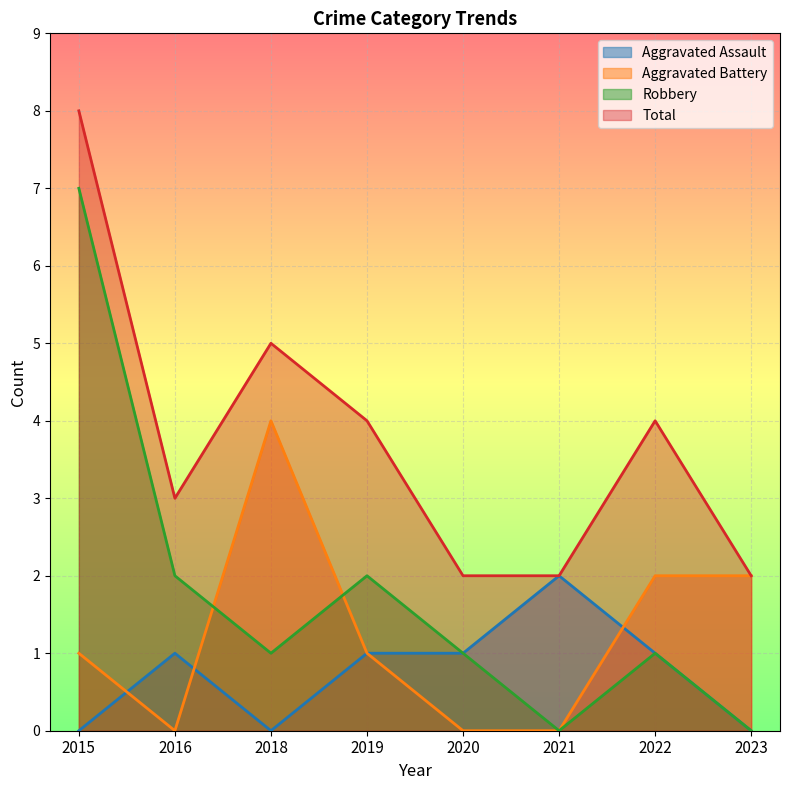

What is the difference between the Total values at 2020 and 2019?

2